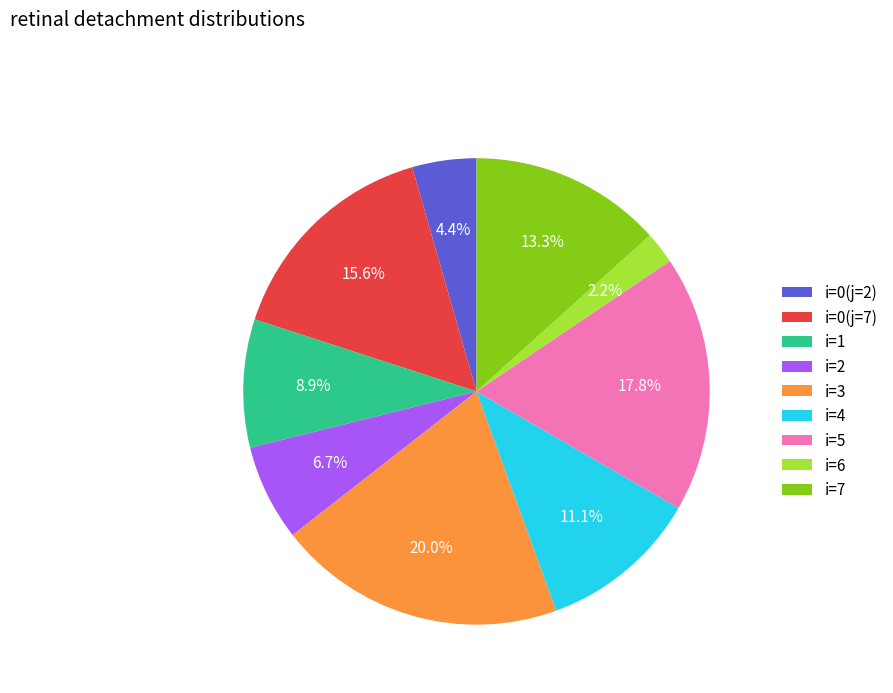

Which category has the smallest portion of the pie?

i=6